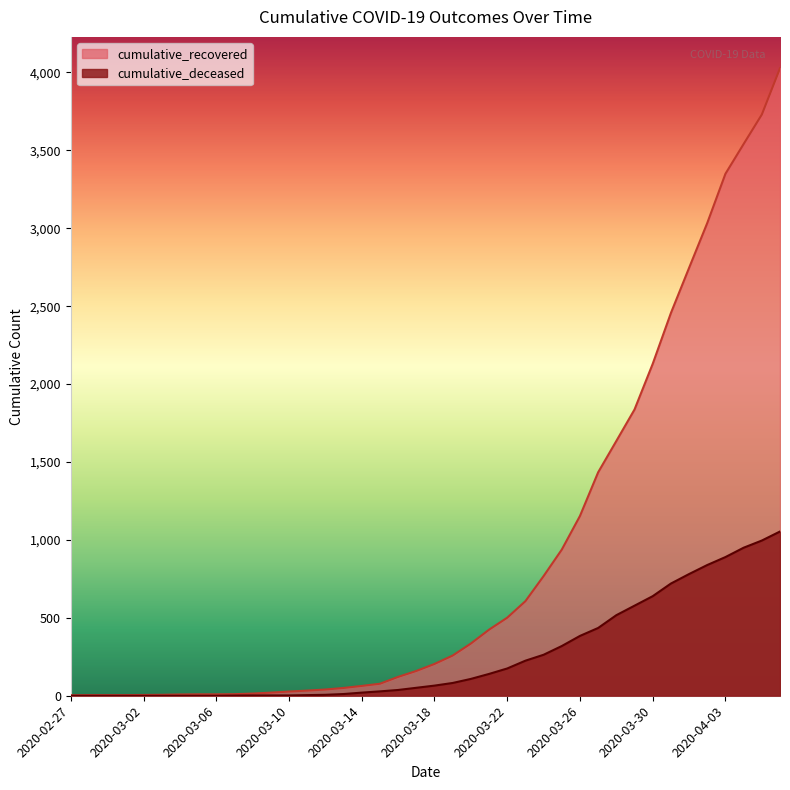

What is the difference between the second highest and minimum values in the cumulative_deceased series?

996